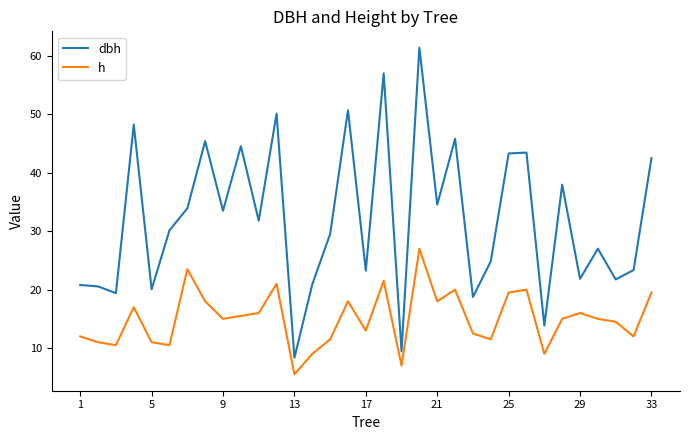

True or false: dbh and h intersect in this chart.

False